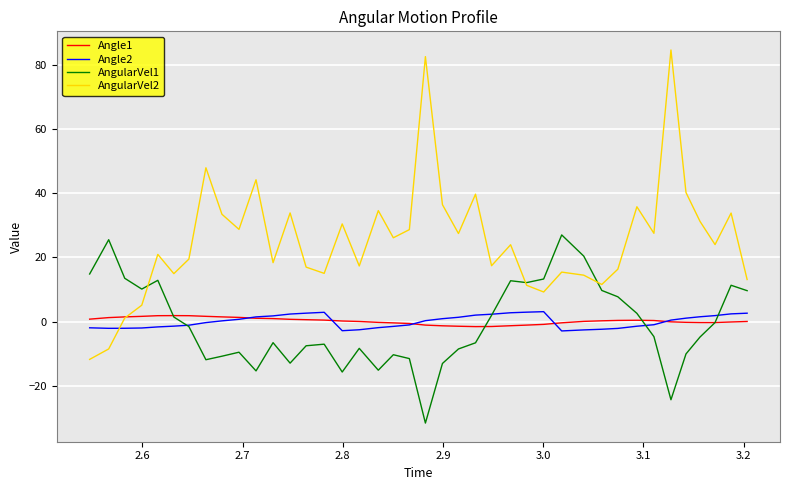

Which series has the widest spread of values?

AngularVel2